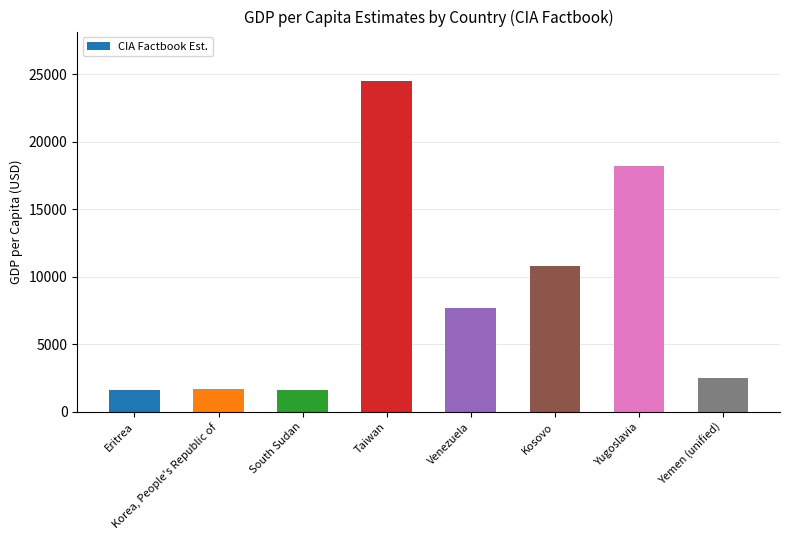

What is the label of the 7th bar from the right?

Korea, People's Republic of